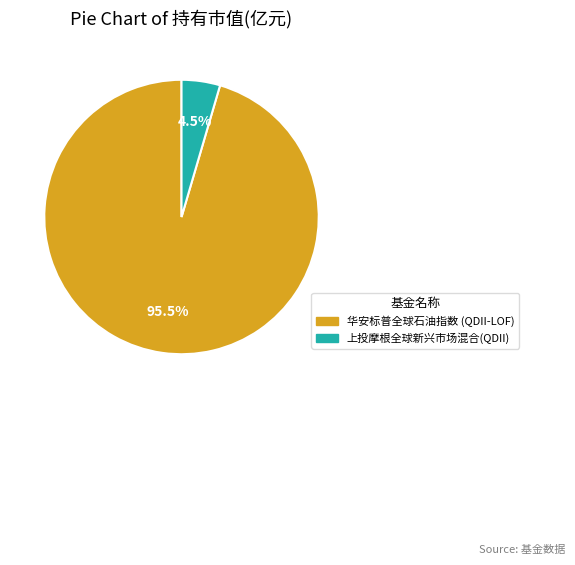

Which has a higher value, 上投摩根全球新兴市场混合(QDII) or 华安标普全球石油指数 (QDII-LOF)?

华安标普全球石油指数 (QDII-LOF)